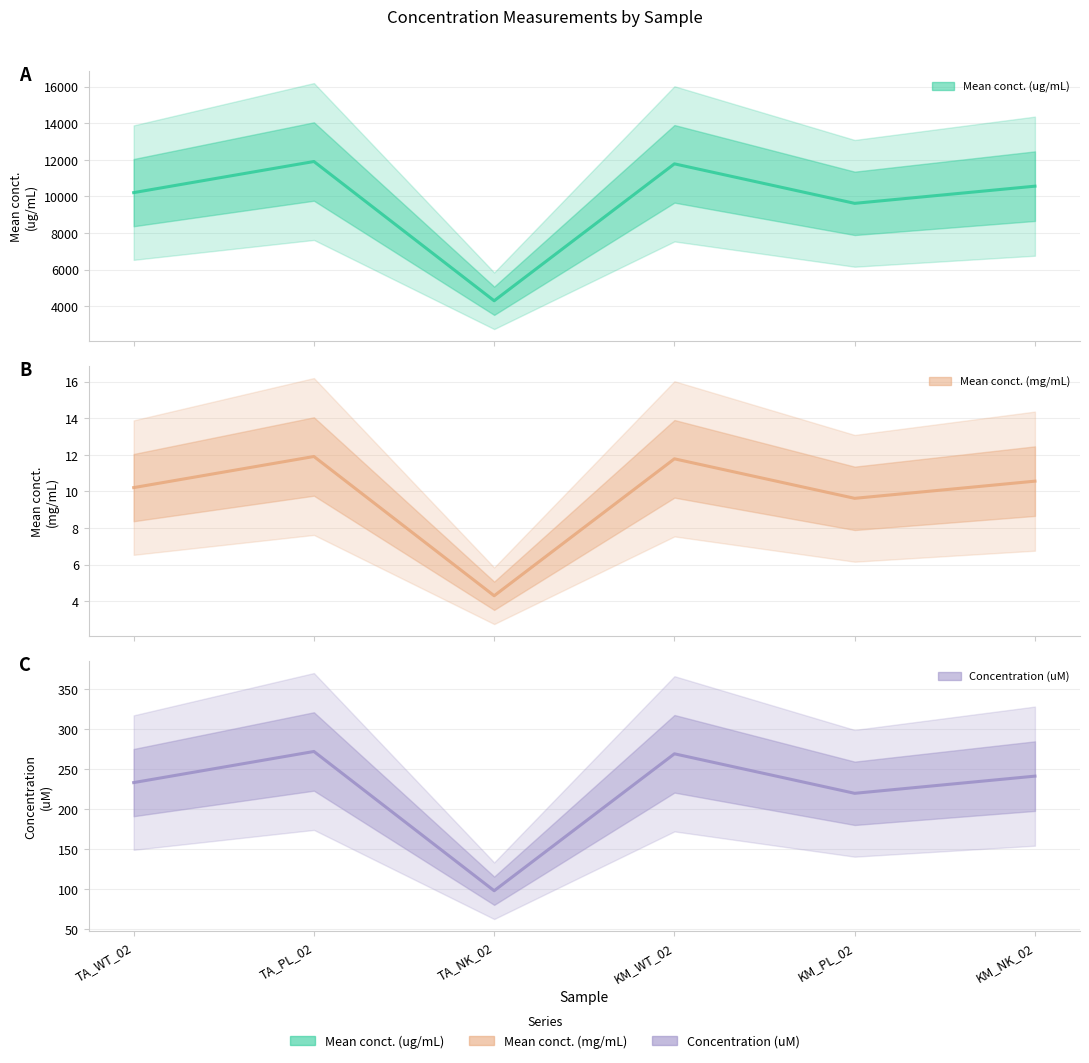

What is the difference between the maximum and minimum values in the Mean conct. (ug/mL) series?

7613.8